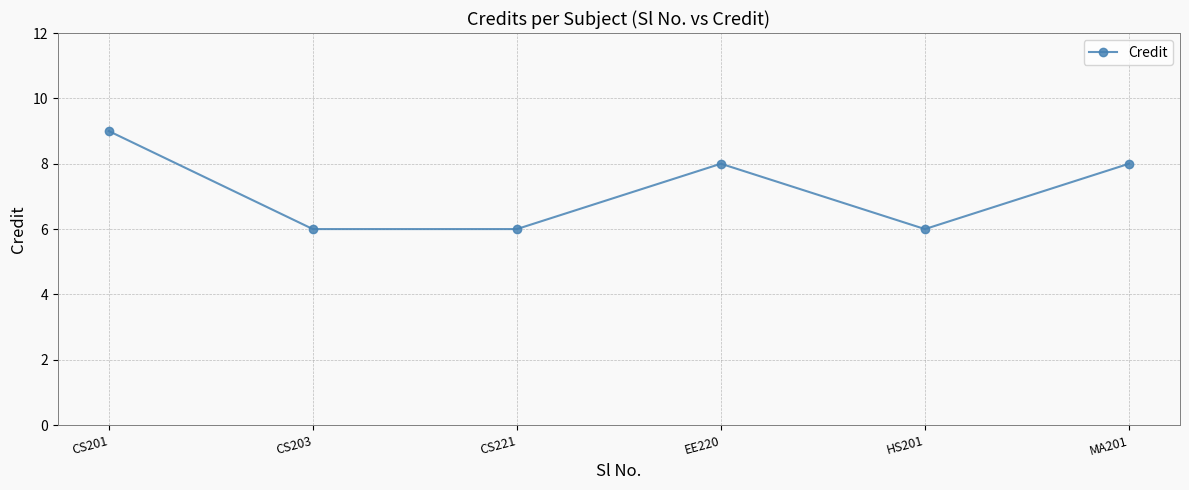

What is the label of the 5th point from the right?

CS203